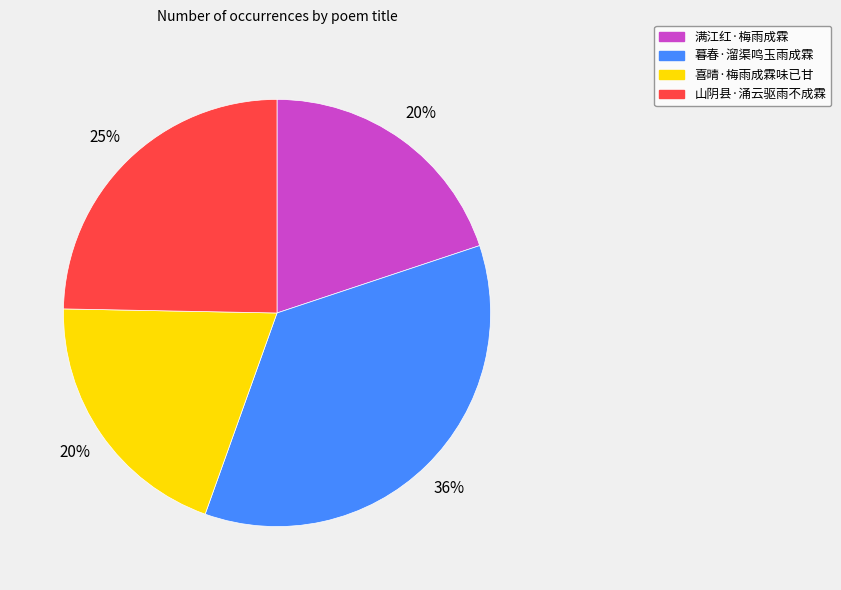

To the nearest percent, what percentage of the pie is 满江红·梅雨成霖?

20%